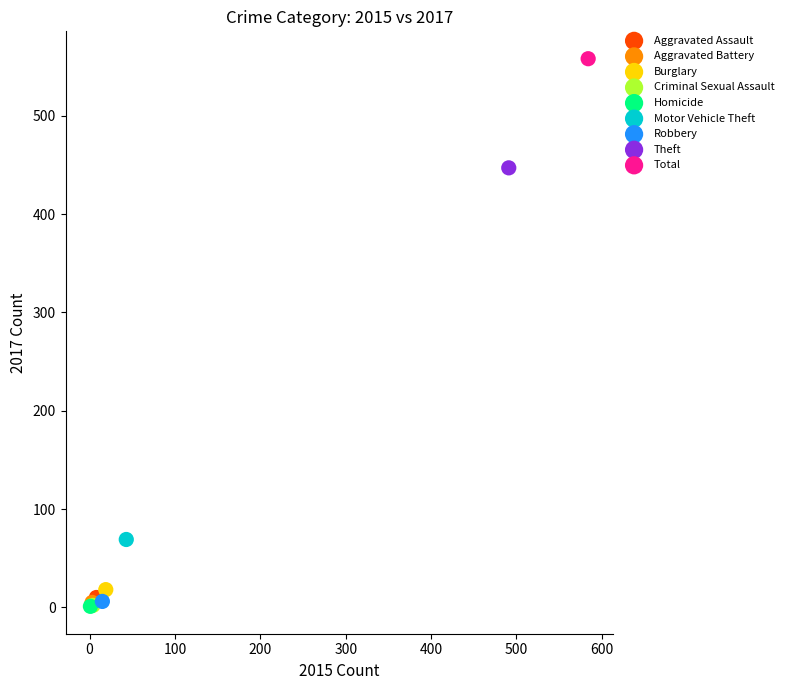

What are all the series names shown in the legend?

Aggravated Assault, Aggravated Battery, Burglary, Criminal Sexual Assault, Homicide, Motor Vehicle Theft, Robbery, Theft, Total